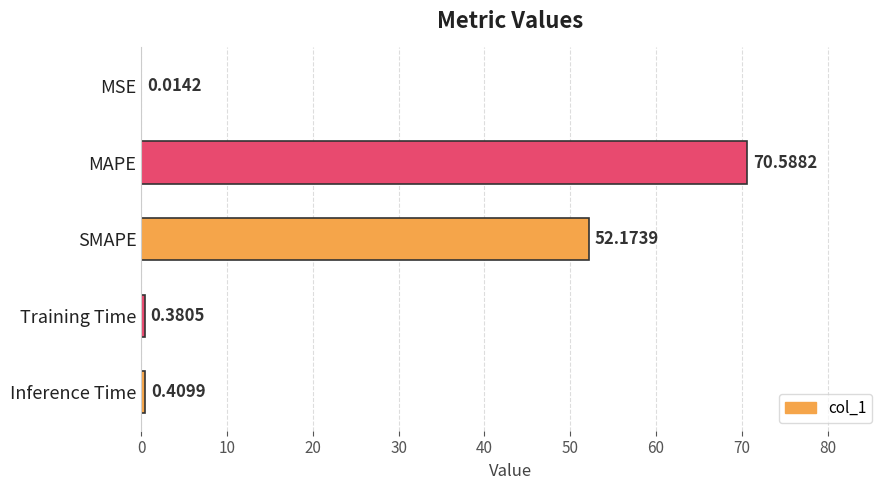

What is the change in value from MSE to Training Time?

+0.4